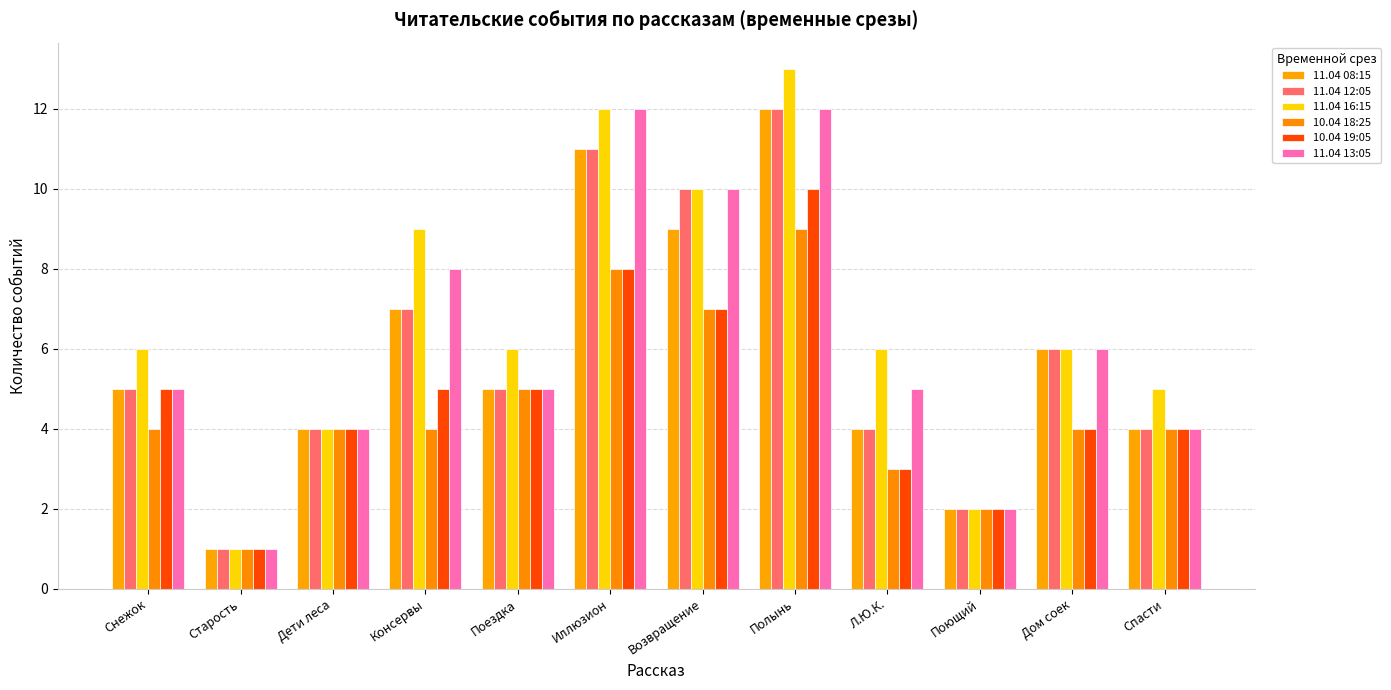

What is the average value of the 11.04 13:05 series?

6